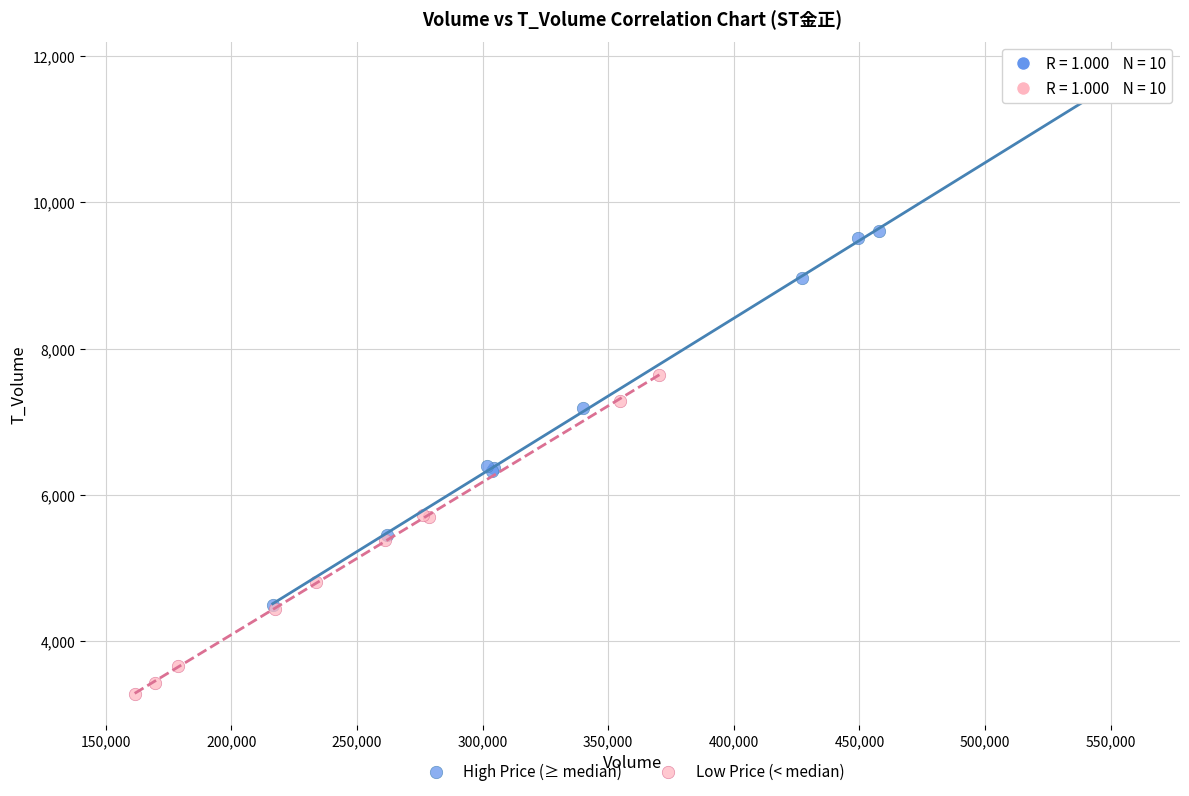

Which series contains the lowest Y value?

Low Price (< median)